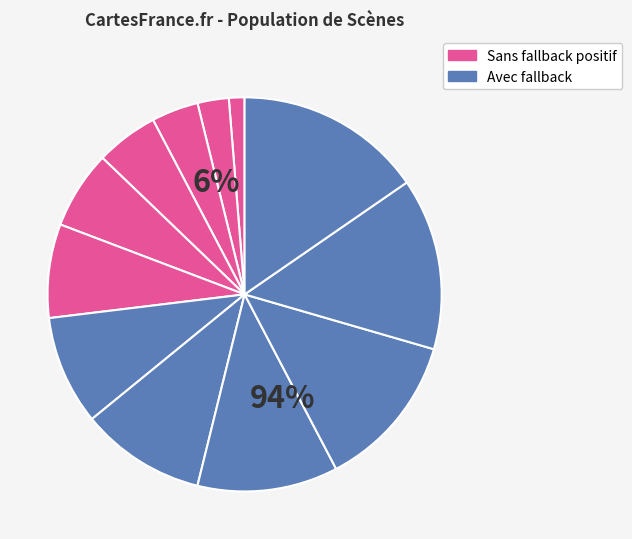

How many segments does this pie chart have?

12